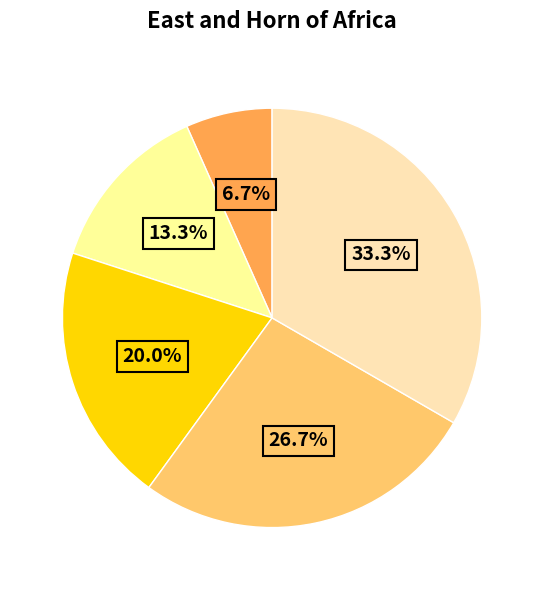

How many segments does this pie chart have?

5